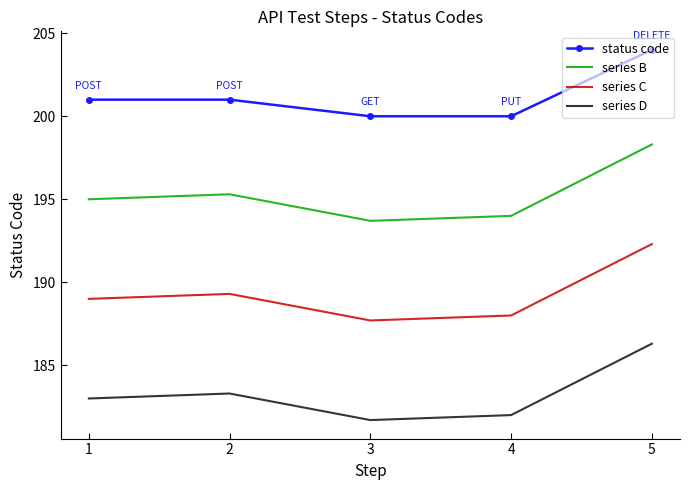

At which category does series B reach its first local peak?

2